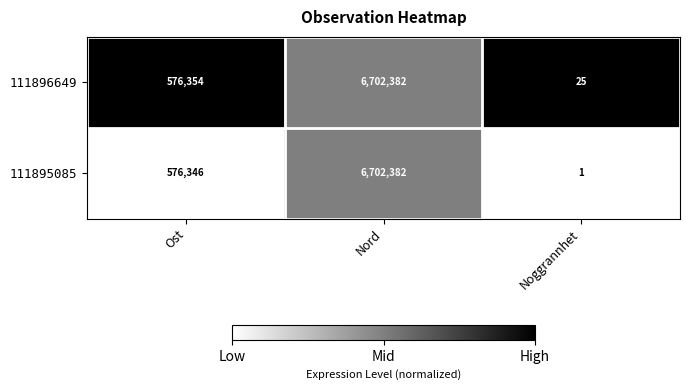

Where is 111895085 nearest to the value 3351191?

Ost